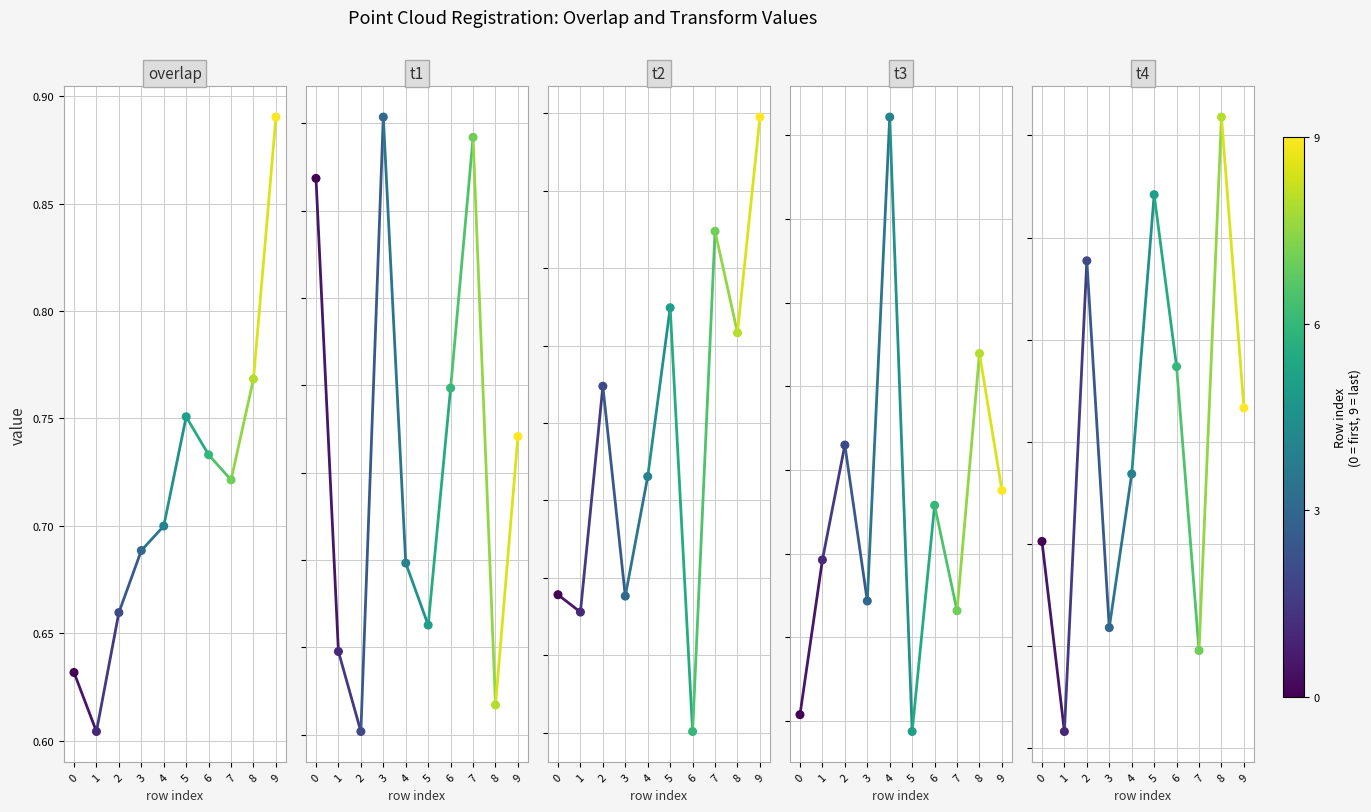

Which series has the largest total across all categories?

t4